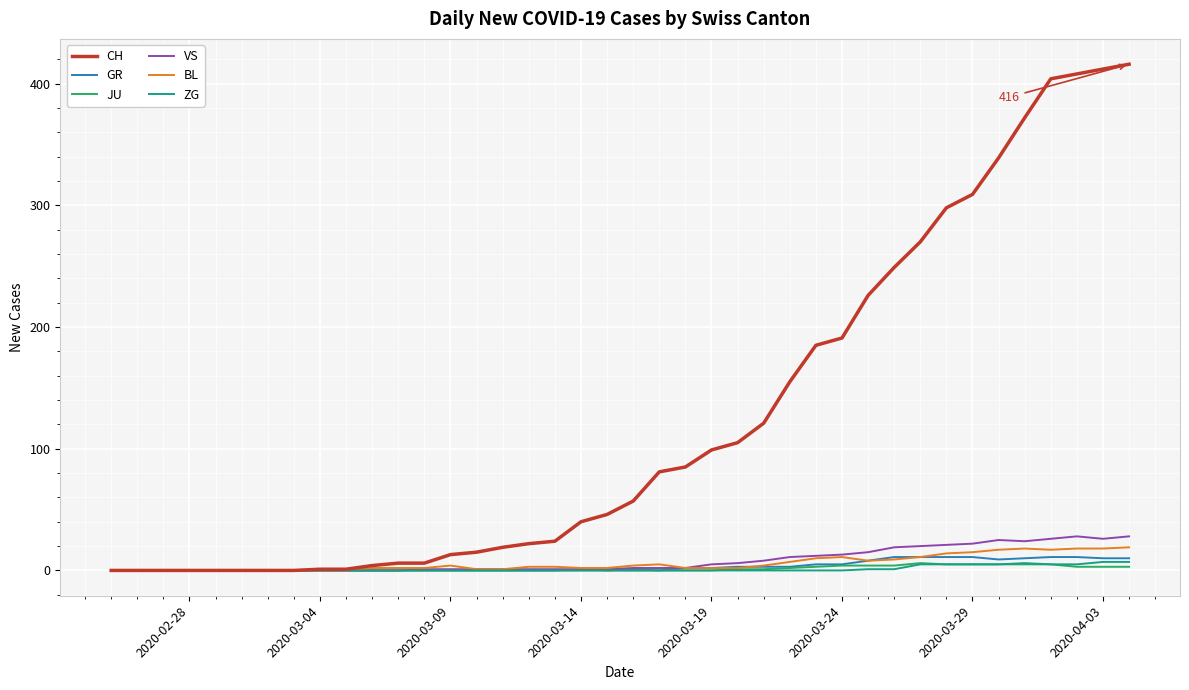

Which series has the widest spread of values?

CH